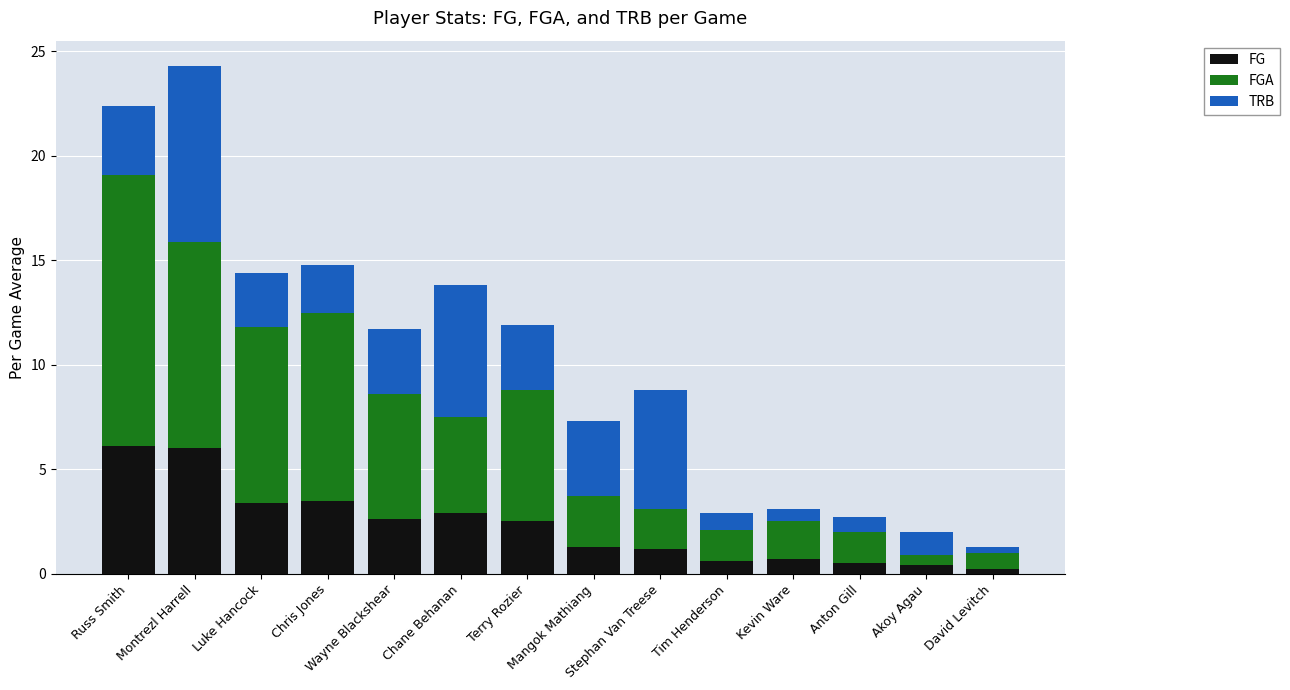

What is the highest value of the FG series?

6.1